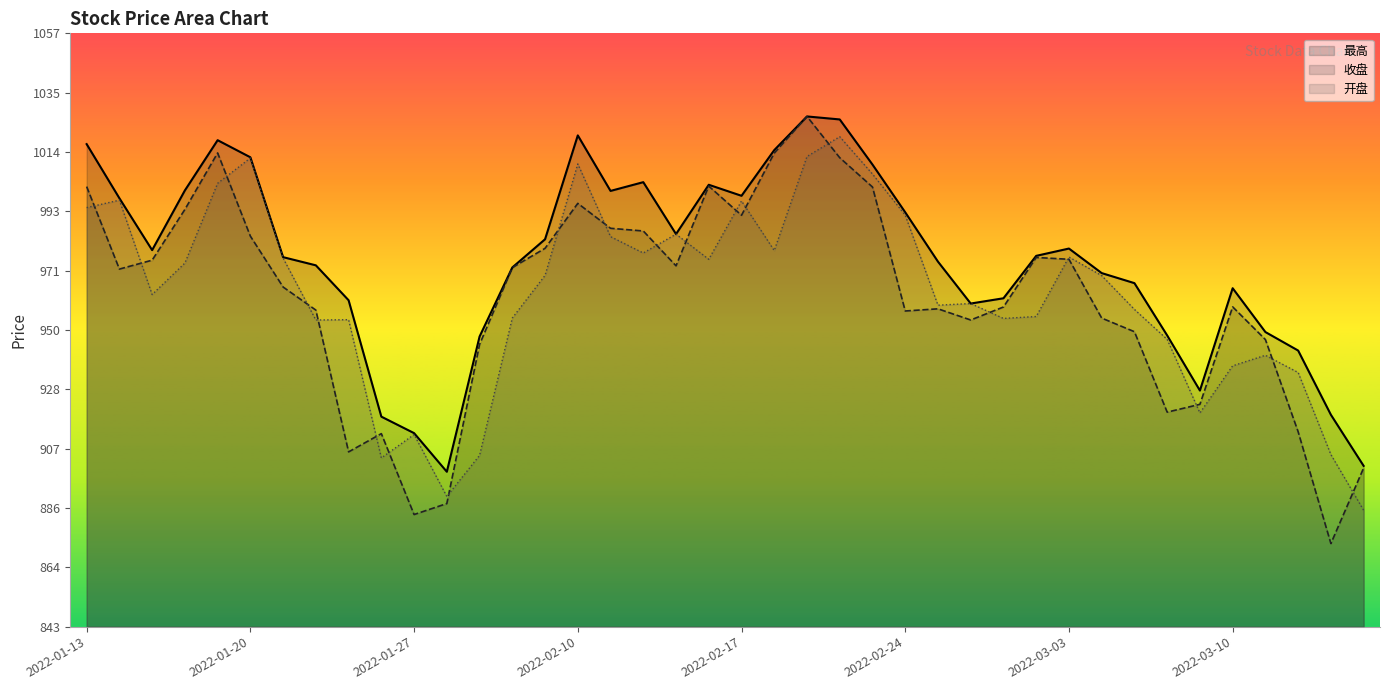

How many data points in 开盘 are above 969?

20